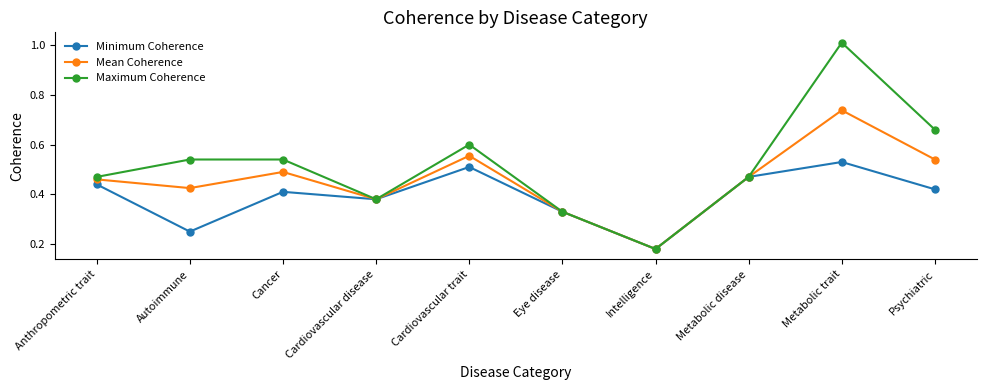

Which series has the largest range (max minus min)?

Maximum Coherence